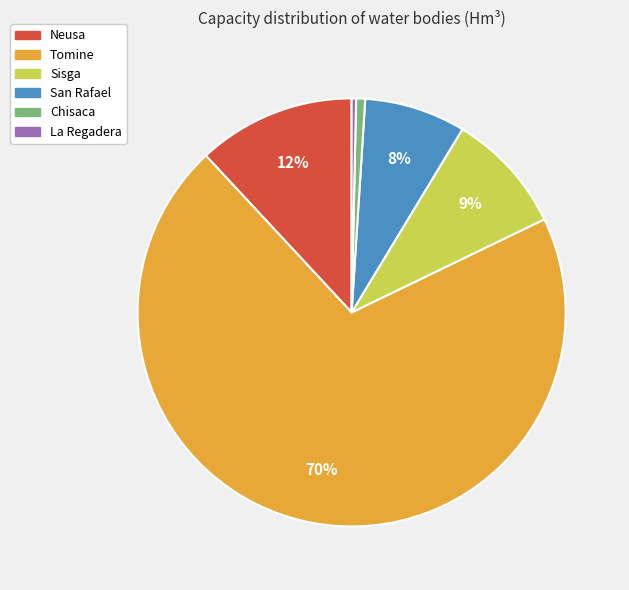

To the nearest percent, what is the difference between the Neusa and San Rafael slice percentages?

4%